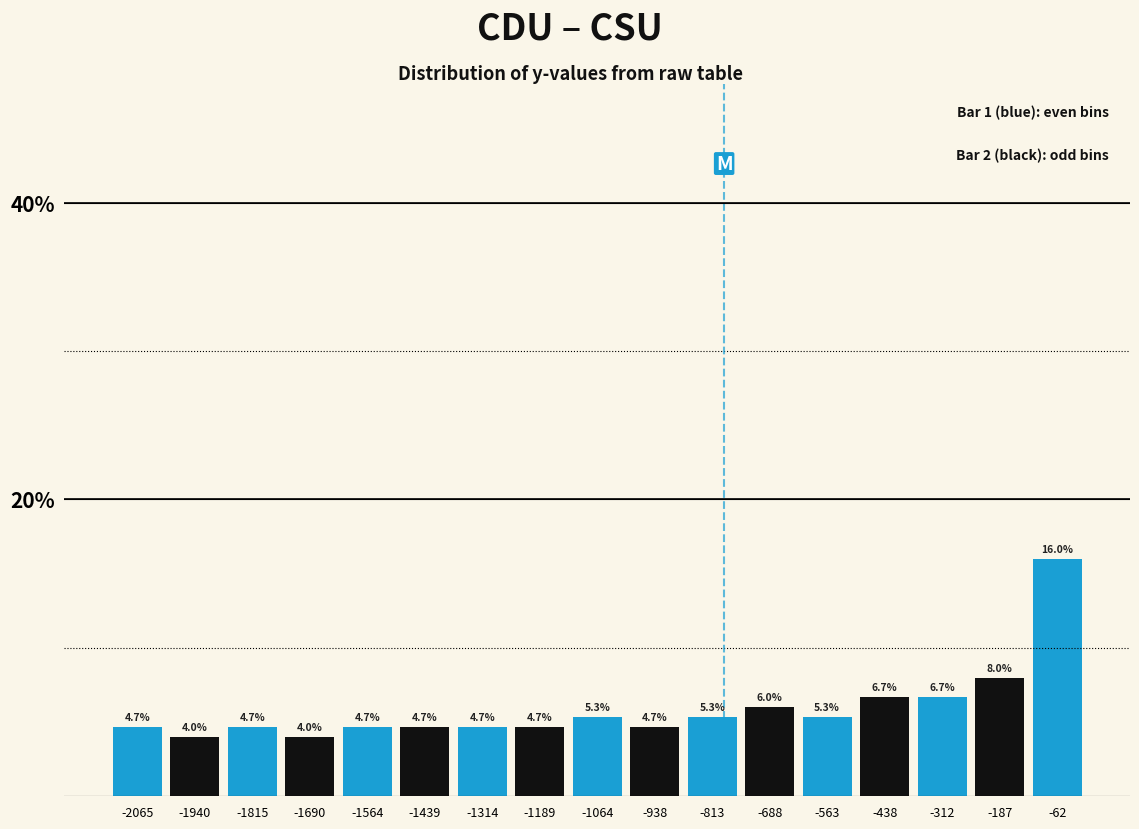

Over which range of the x-axis is the bar tallest?

-120 to 0